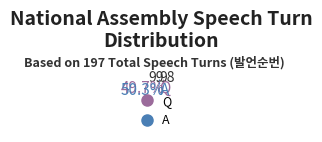

Do Q and A together represent more than half of the pie?

Yes